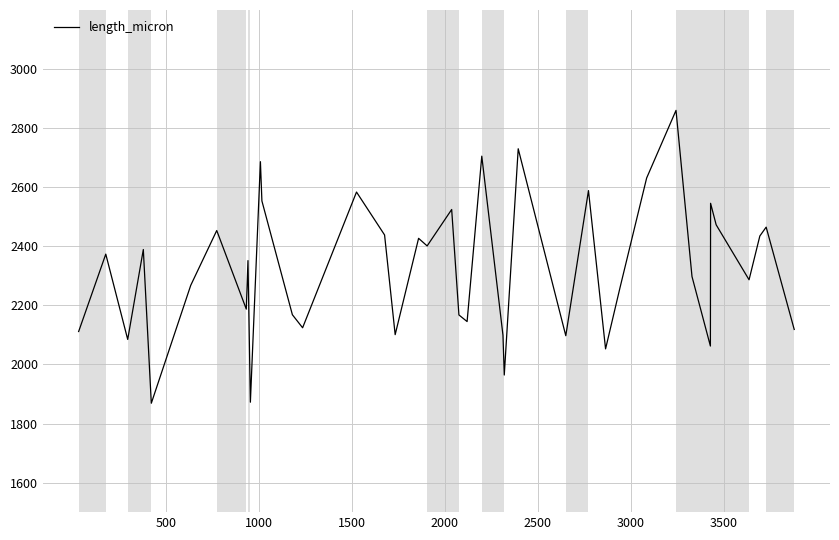

What is the difference between the maximum and minimum values?

991.5